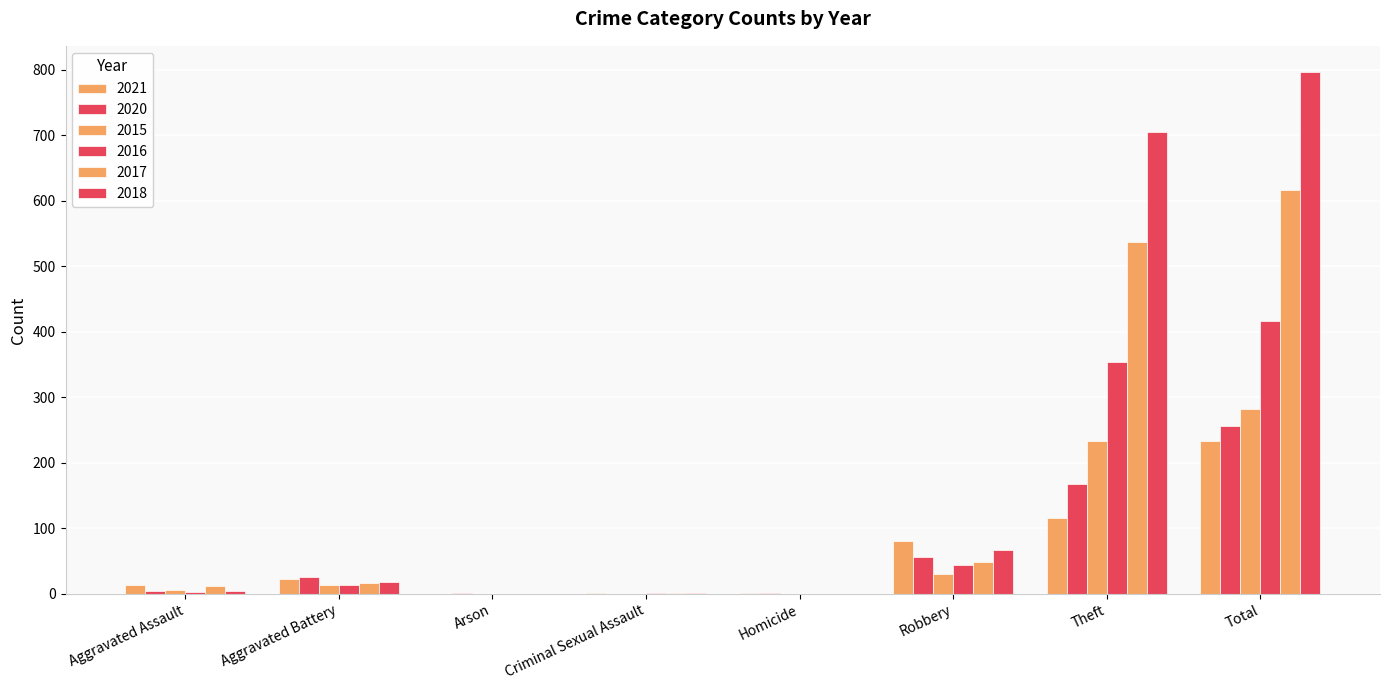

What is the difference between the 2020 values at Robbery and Criminal Sexual Assault?

57